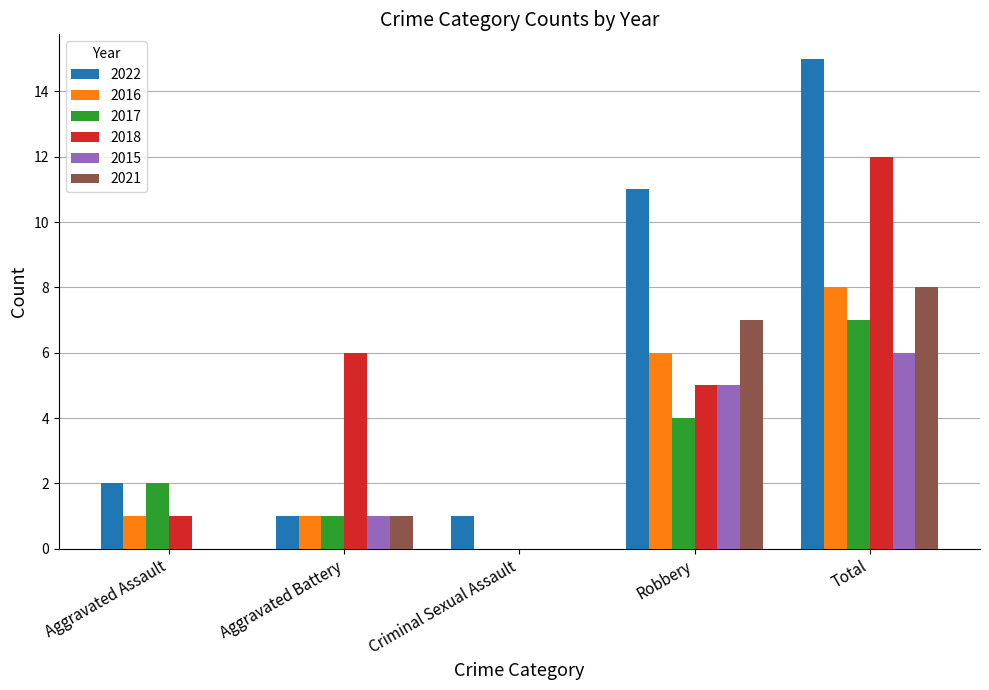

At which category is the sum across all series the highest?

Total